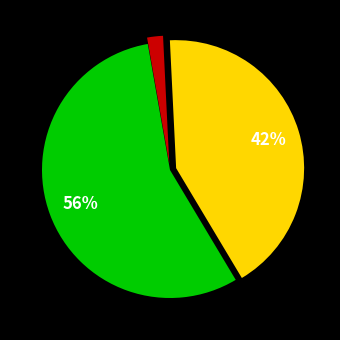

To the nearest percent, what is the average slice percentage?

33%